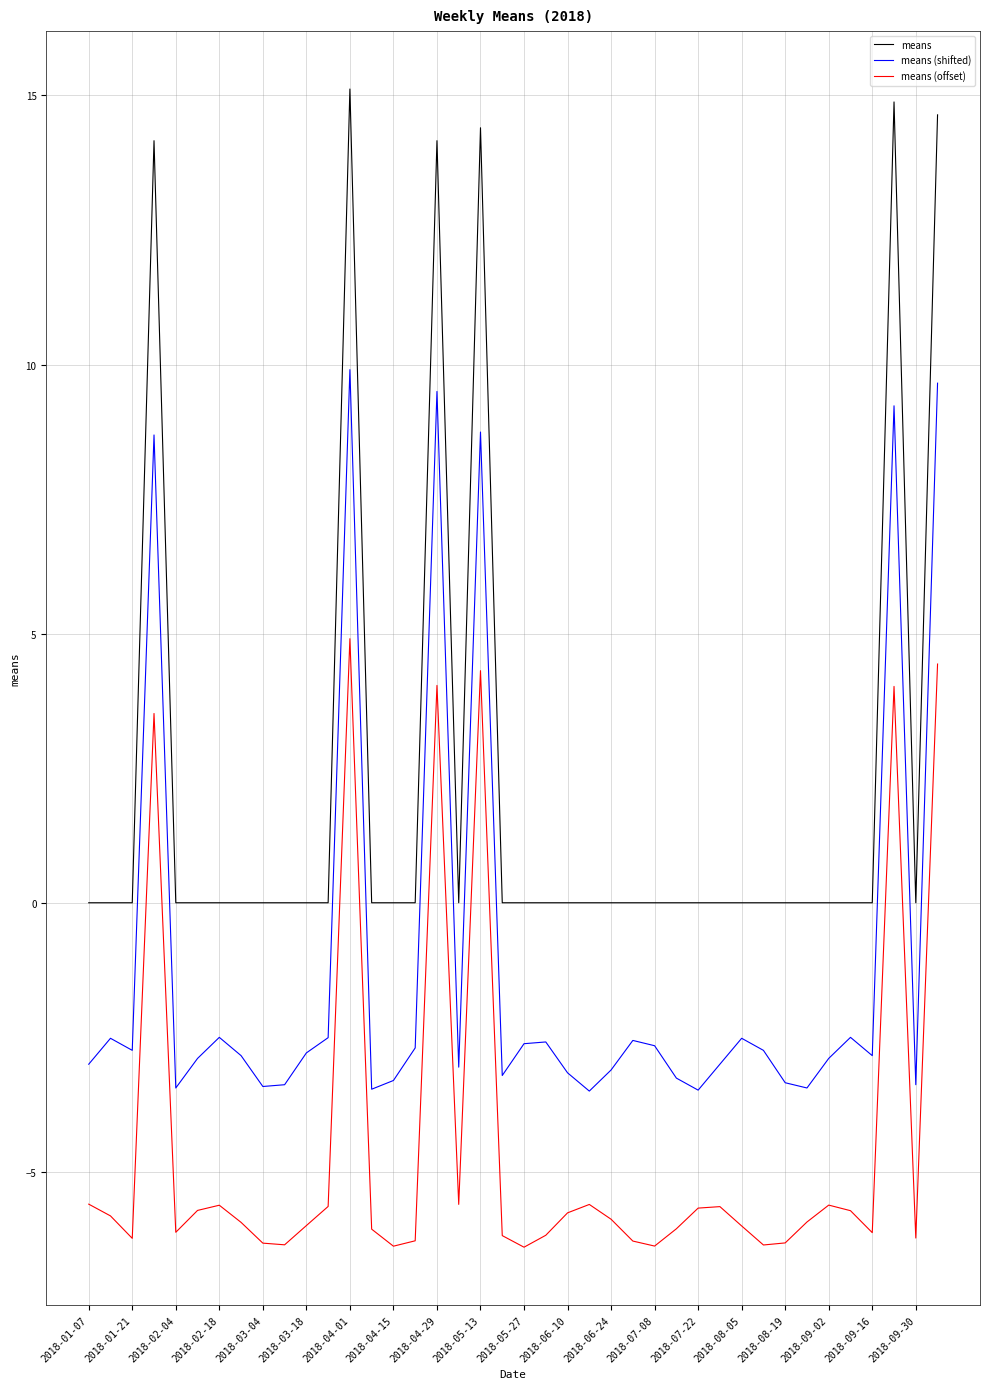

What is the difference between the maximum and minimum values in the means series?

15.1